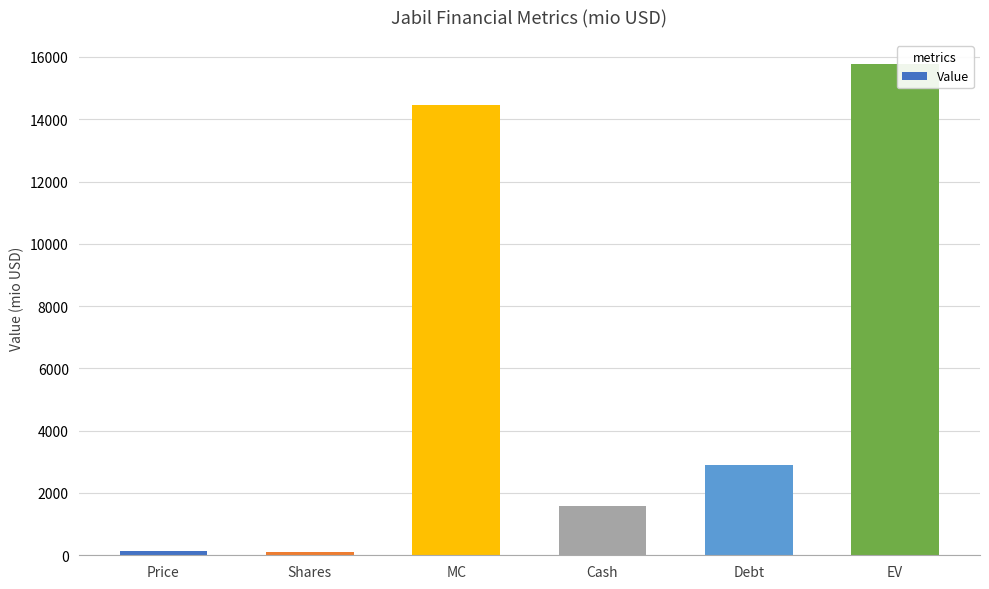

What is the label of the 4th bar from the left?

Cash